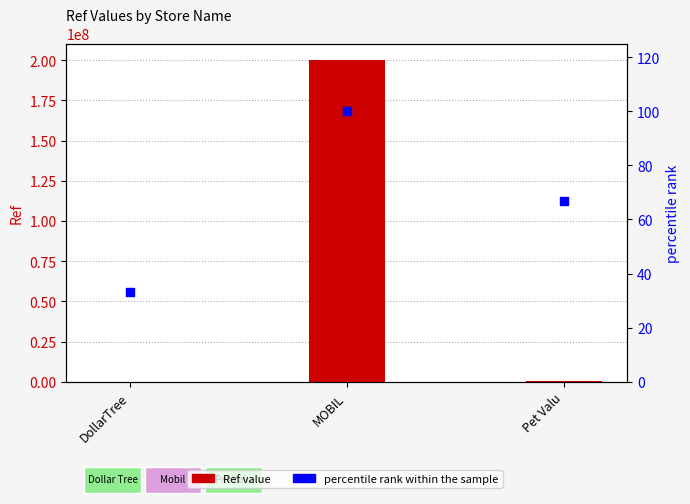

At which category is the sum across all series the highest?

MOBIL